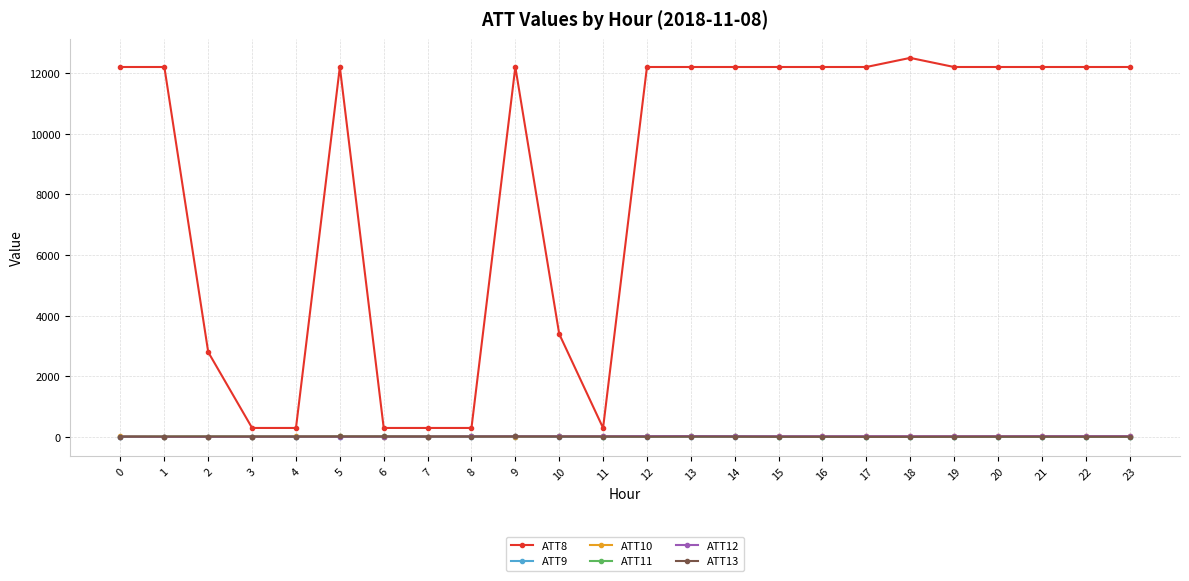

At which label is ATT8 closest to 6400?

10